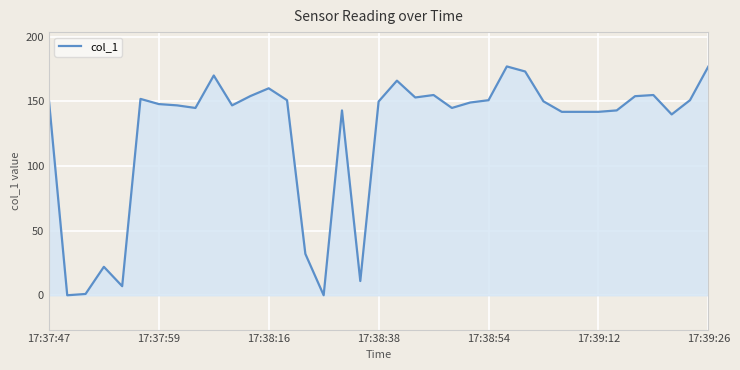

What is the difference between the maximum and minimum values?

176.9